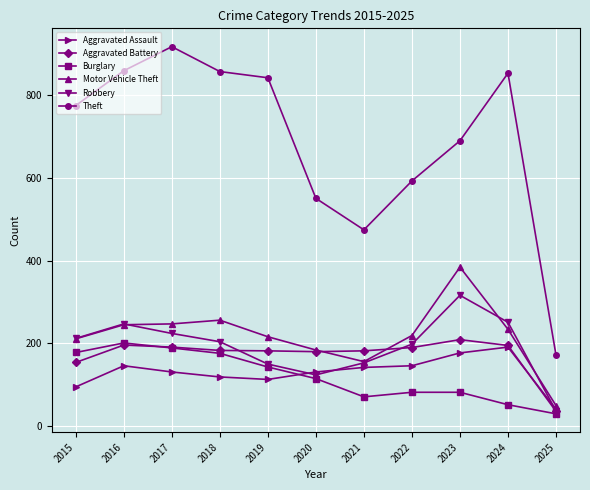

Which series has the widest spread of values?

Theft